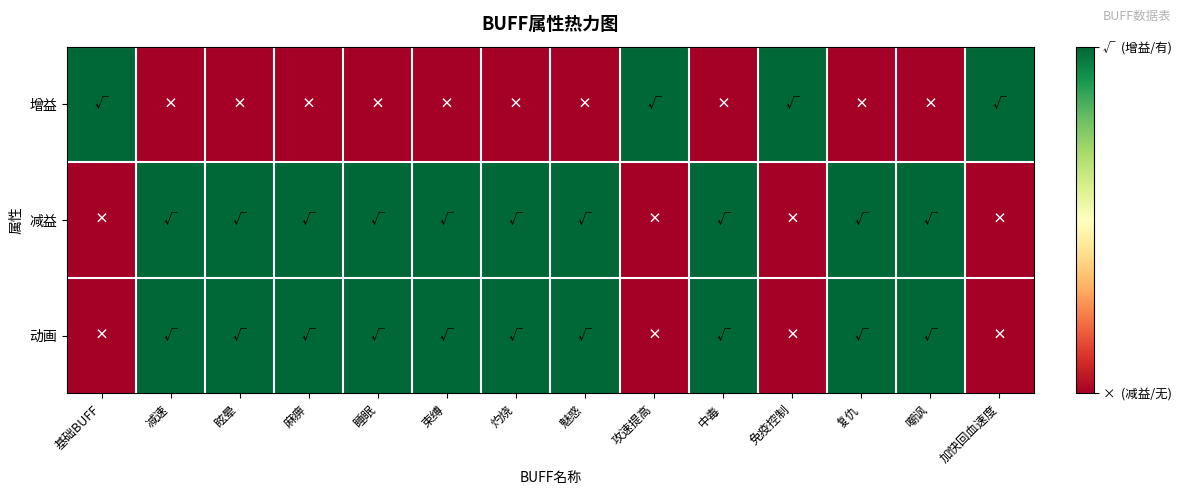

Rank the series by their maximum value, from lowest to highest.

增益, 减益, 动画